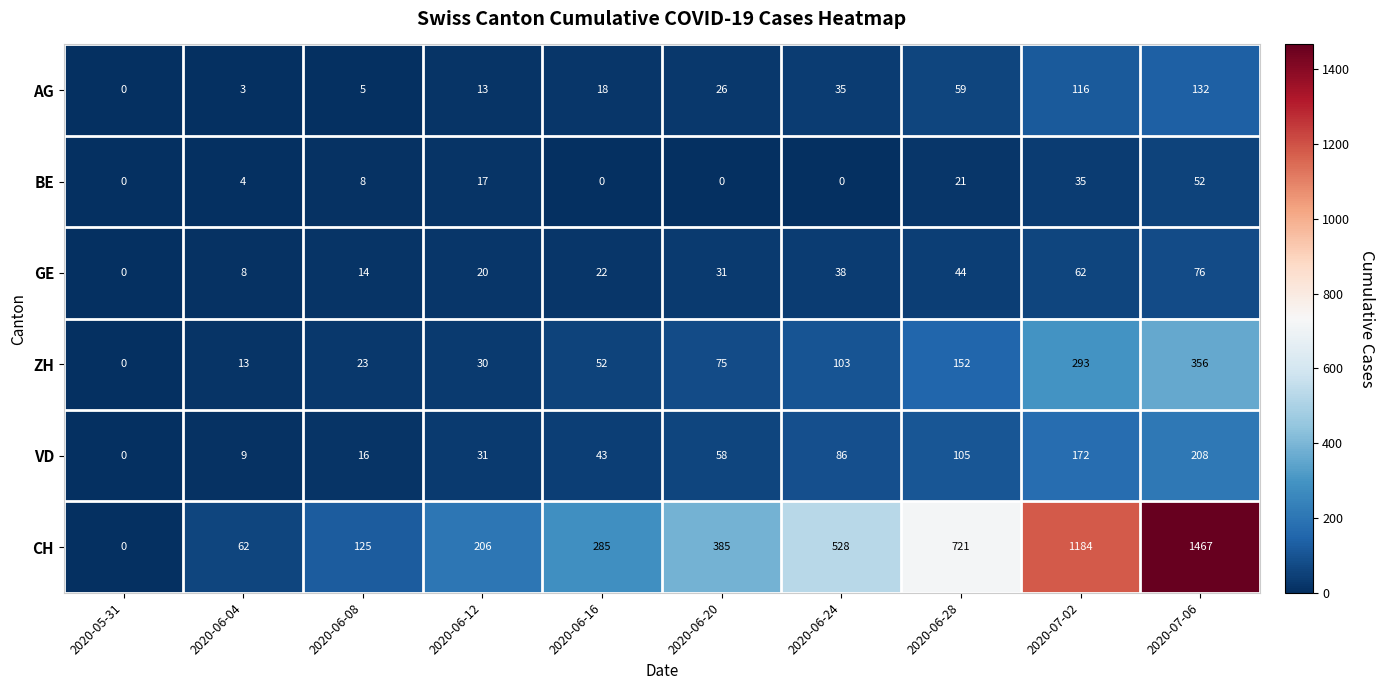

What is the sum of all BE values?

137